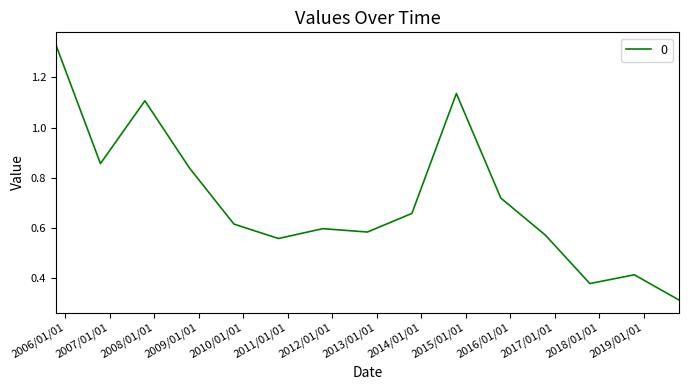

What is the difference between the maximum and minimum values?

1.0